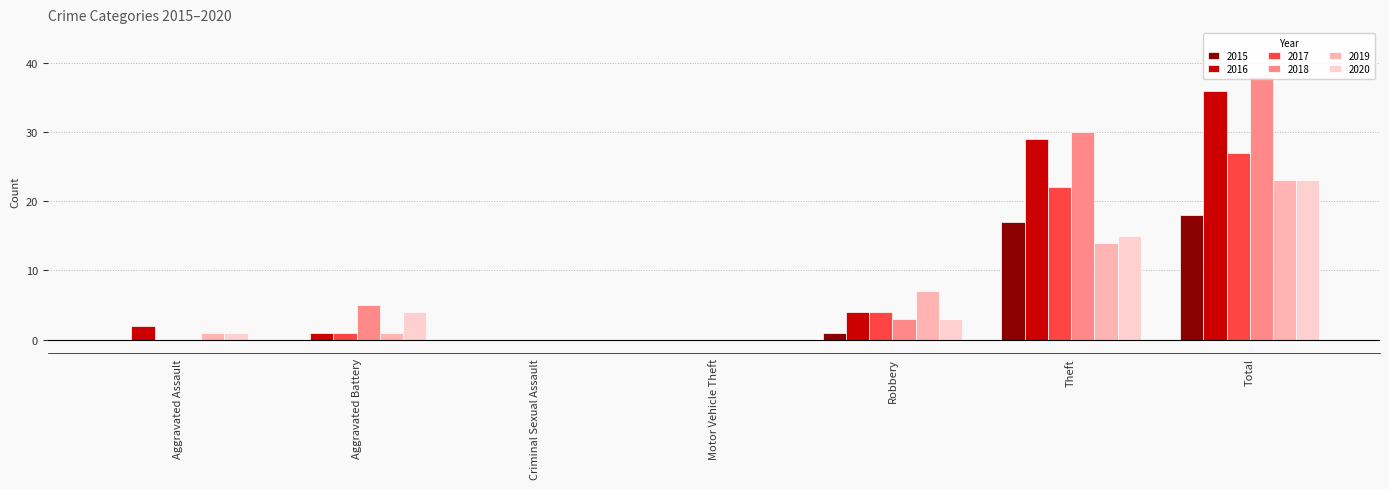

What is the difference between the 2019 values at Robbery and Criminal Sexual Assault?

7